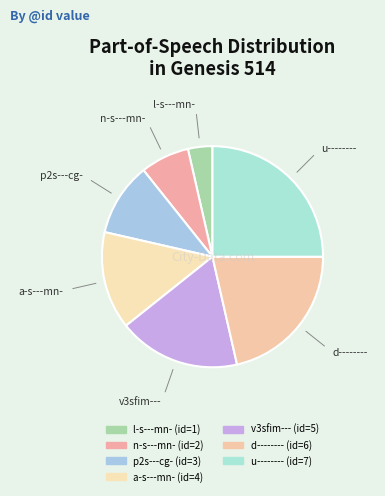

Is d-------- the majority of the pie?

No